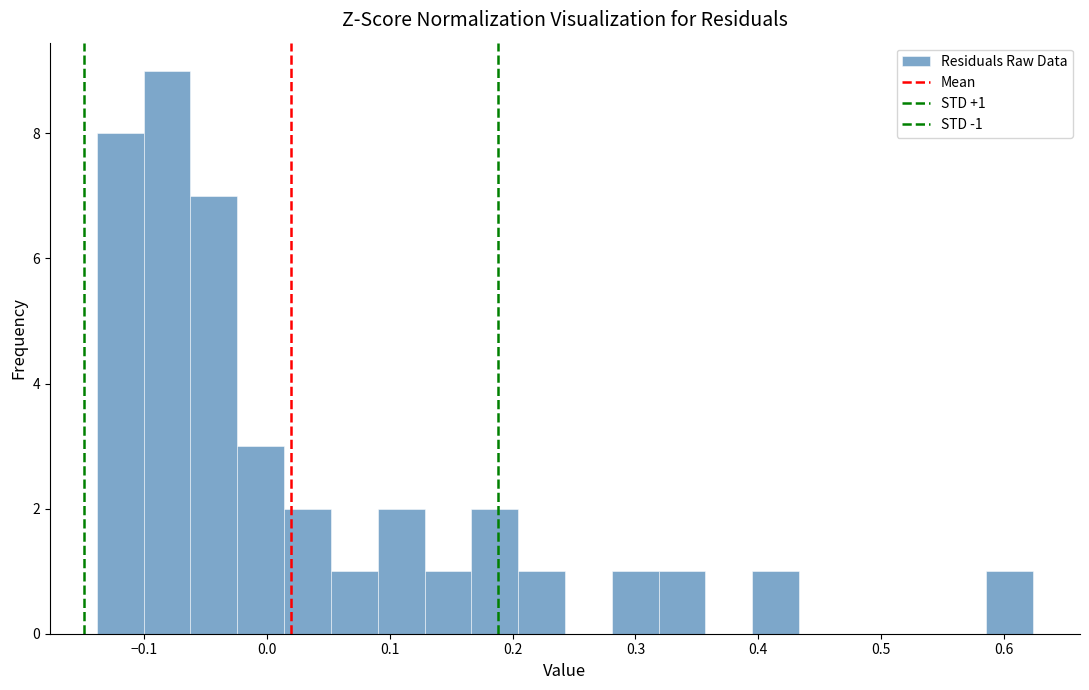

Around what value on the x-axis is the tallest bar? Give the approximate position of its centre, as read against the axis.

-0.08